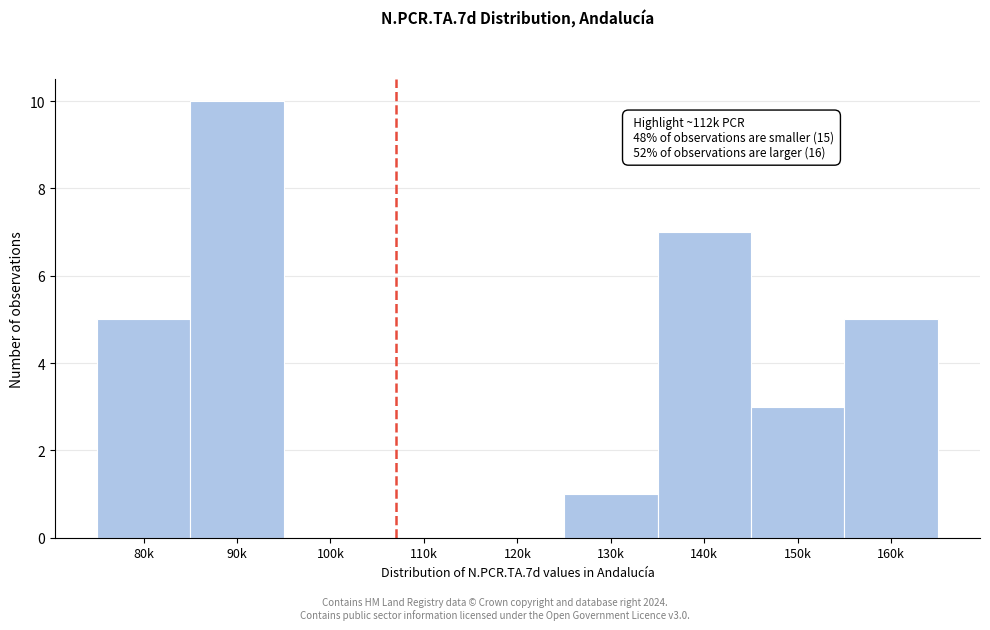

Reading left to right, extract all data points from this chart.

80k=5	90k=10	100k=0	110k=0	120k=0	130k=1	140k=7	150k=3	160k=5